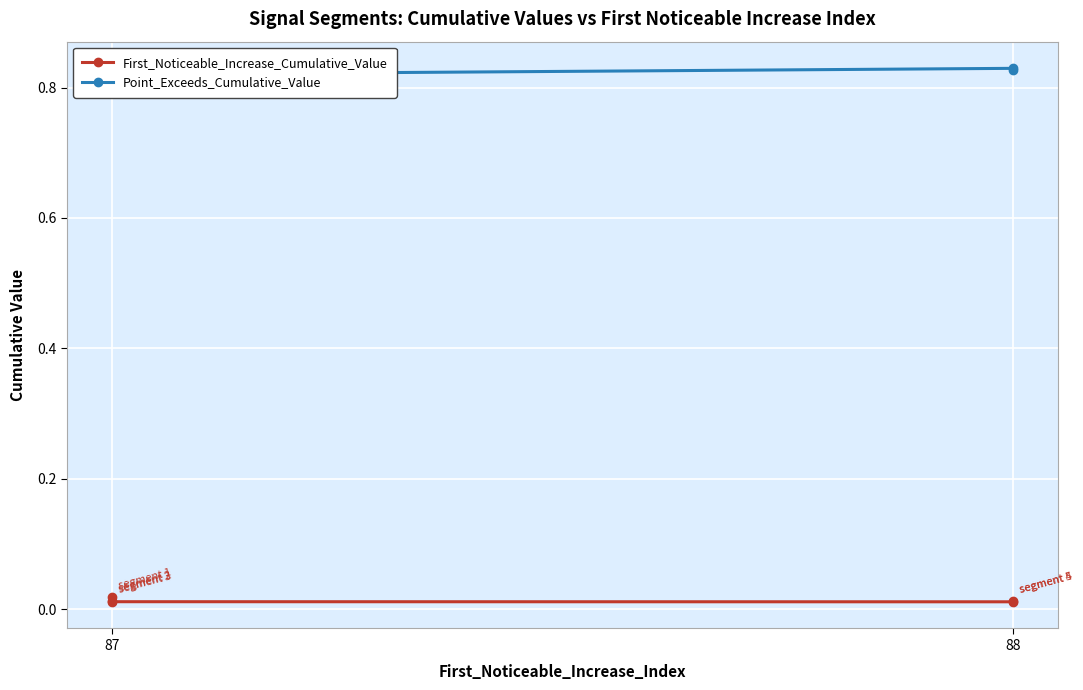

What are all the series names shown in the legend?

First_Noticeable_Increase_Cumulative_Value, Point_Exceeds_Cumulative_Value